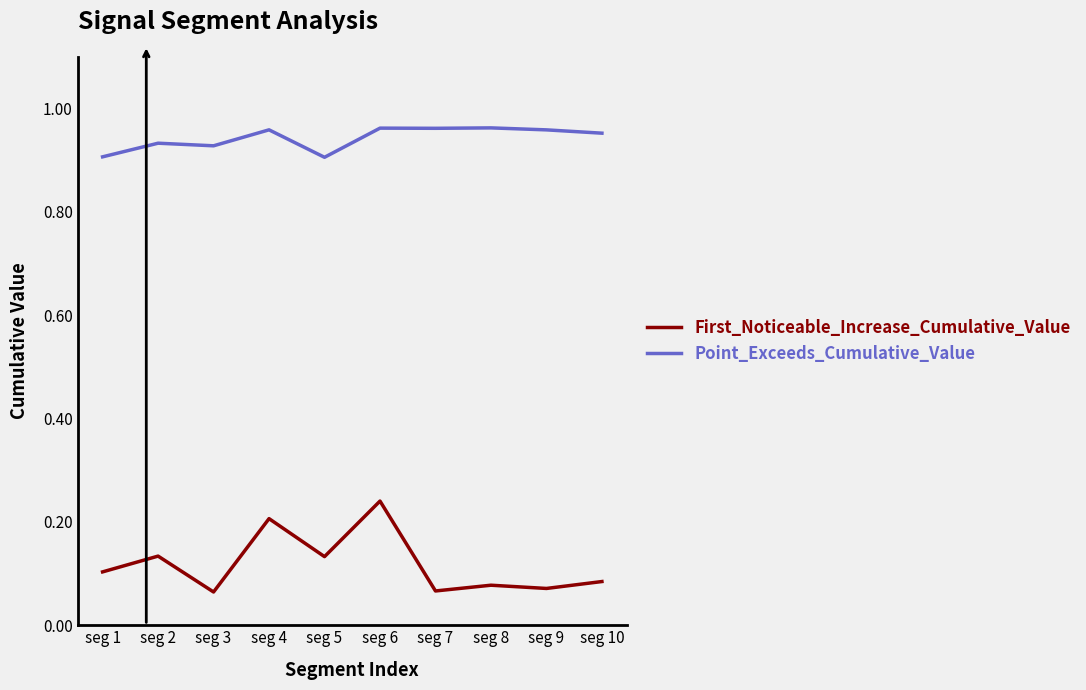

True or false: First_Noticeable_Increase_Cumulative_Value and Point_Exceeds_Cumulative_Value cross at least once.

False